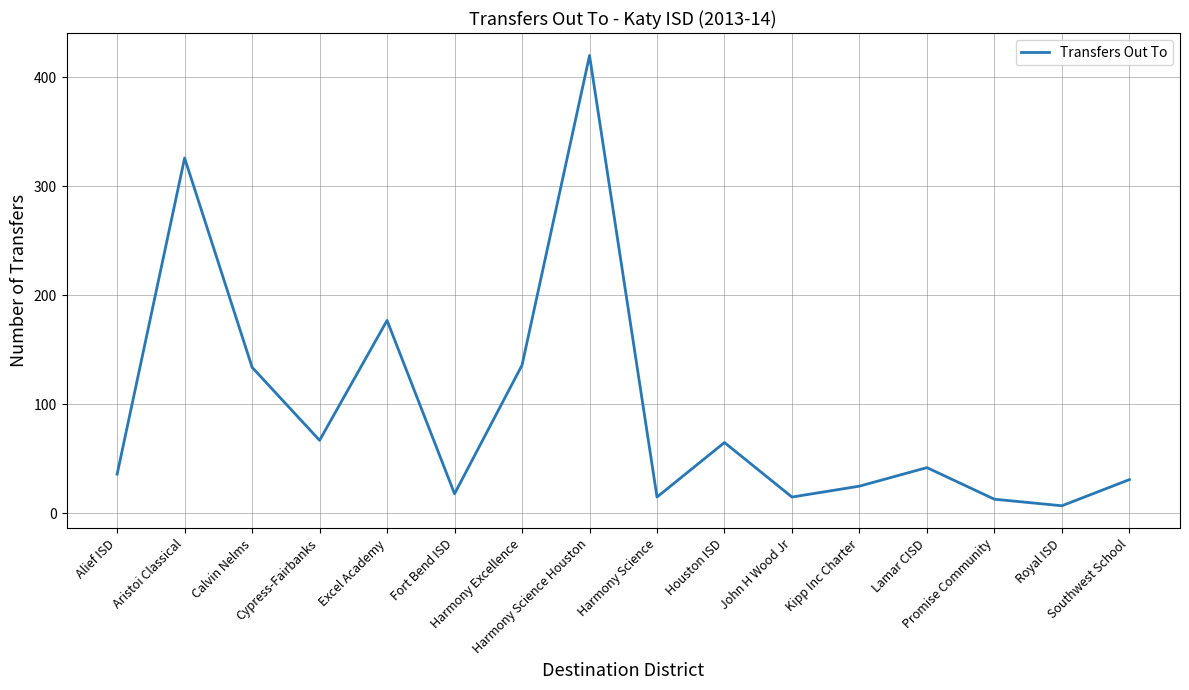

What is the change in value from Houston ISD to Southwest School?

-34